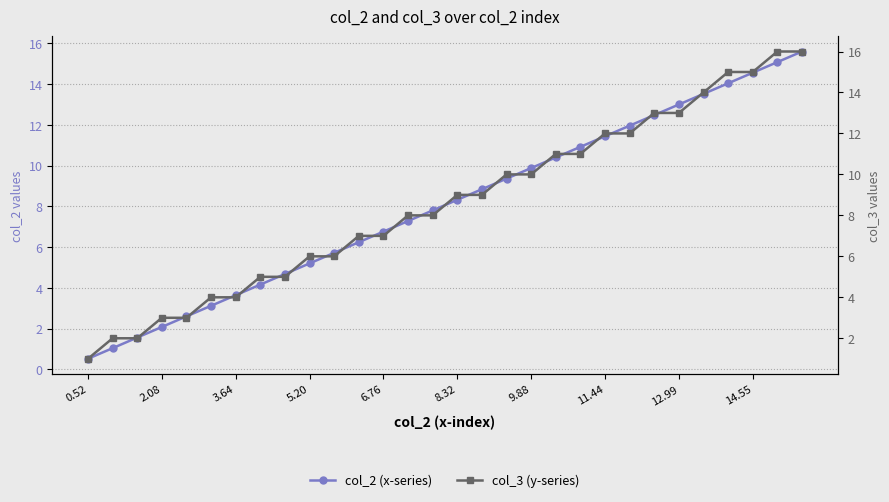

What is the highest value of the col_3 (y-series) series?

16.0